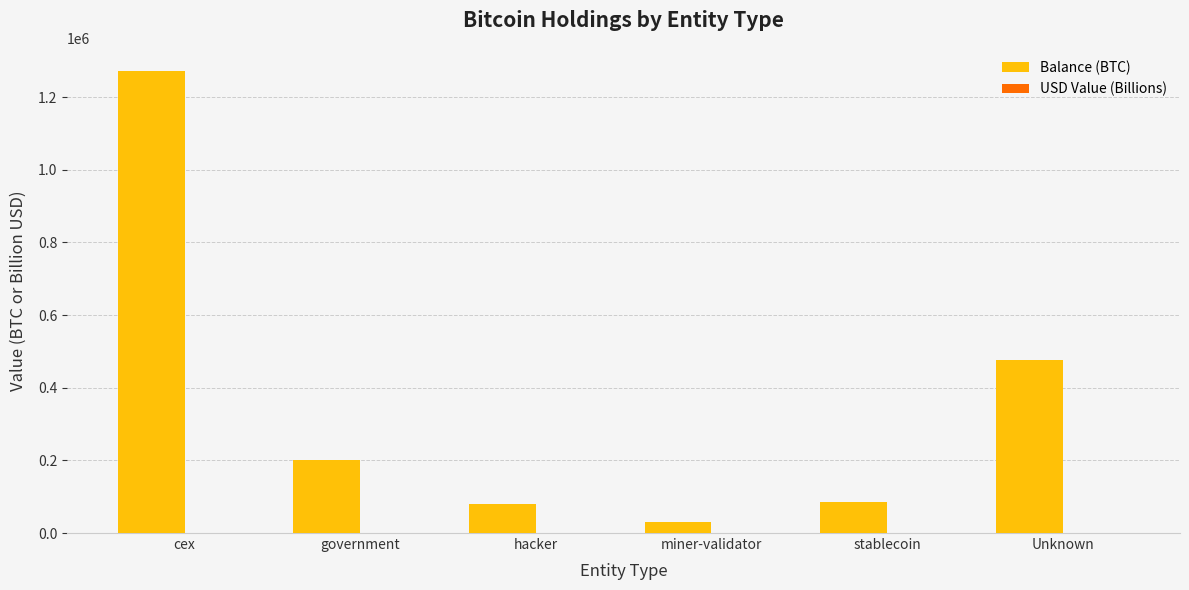

What is the greatest value displayed?

1271886.3